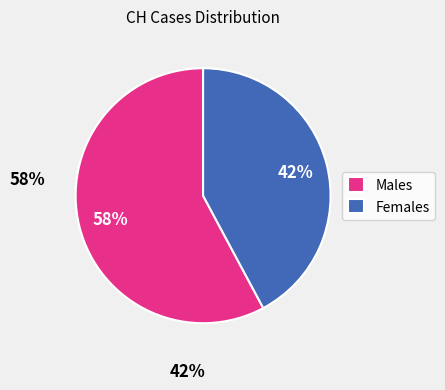

Is there any slice that represents more than half of the pie?

Yes